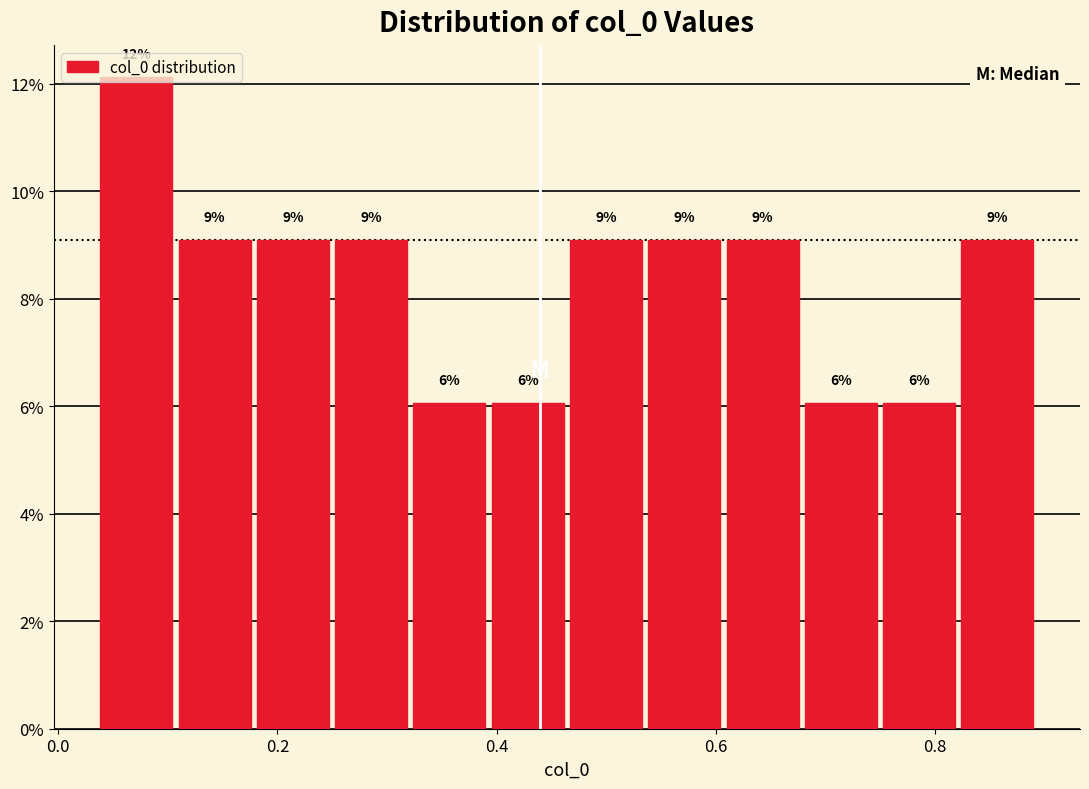

Around what value on the x-axis is the tallest bar? Give the approximate position of its centre, as read against the axis.

0.08